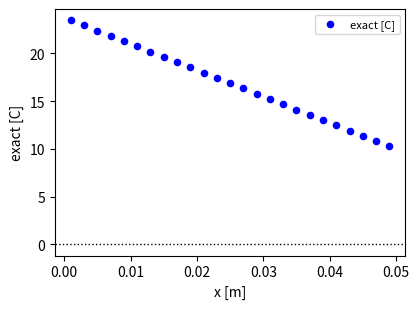

Count the number of points in this scatter plot.

25